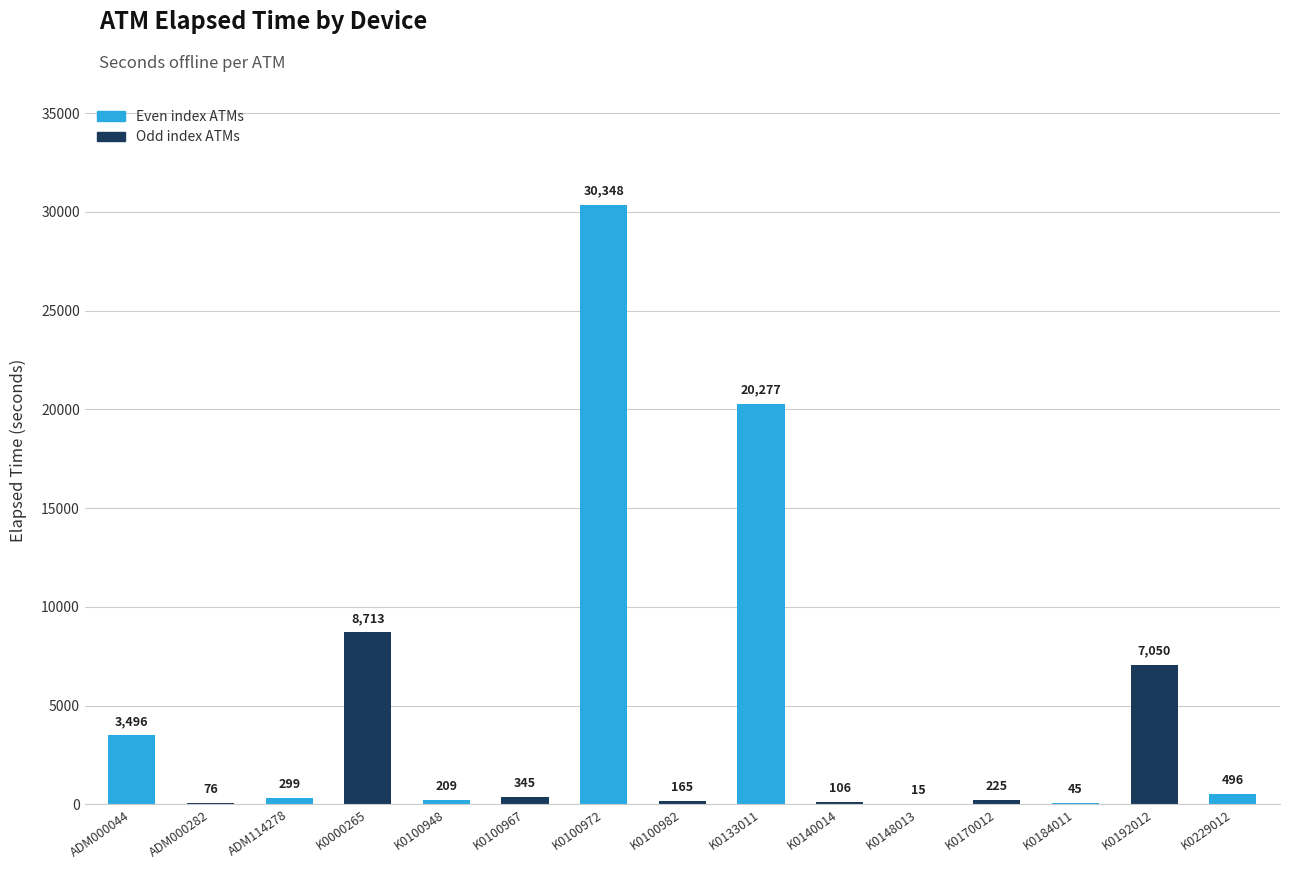

What is the change in value from ADM000282 to K0184011?

-31